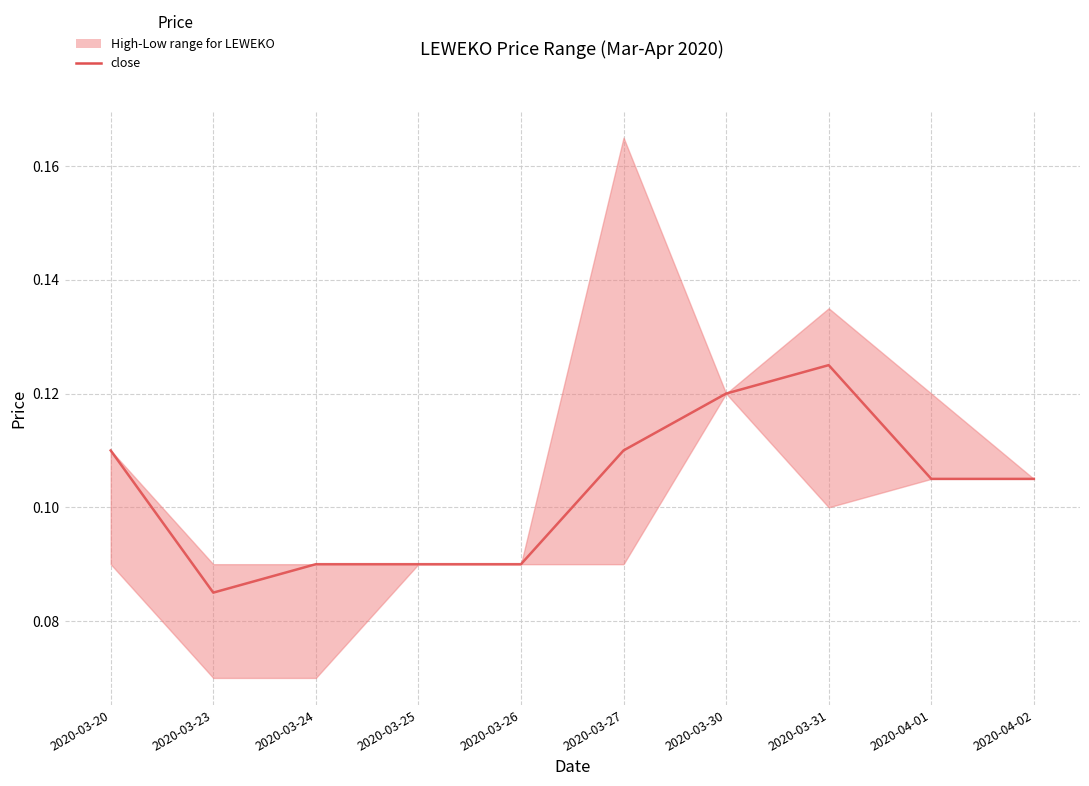

Reading left to right, list all the values displayed in this chart.

2020-03-20=0.1	2020-03-23=0.1	2020-03-24=0.1	2020-03-25=0.1	2020-03-26=0.1	2020-03-27=0.1	2020-03-30=0.1	2020-03-31=0.1	2020-04-01=0.1	2020-04-02=0.1